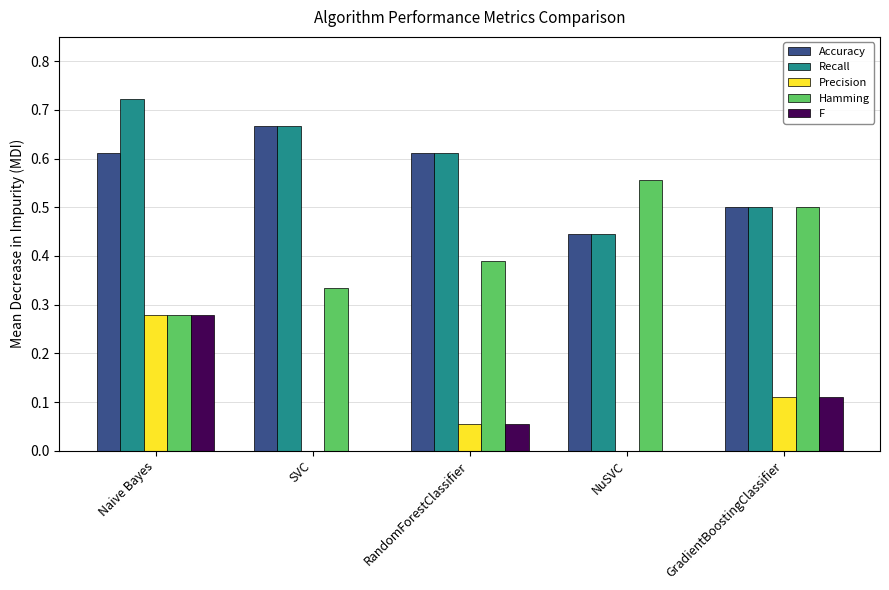

At which category is the sum across all series the highest?

Naive Bayes